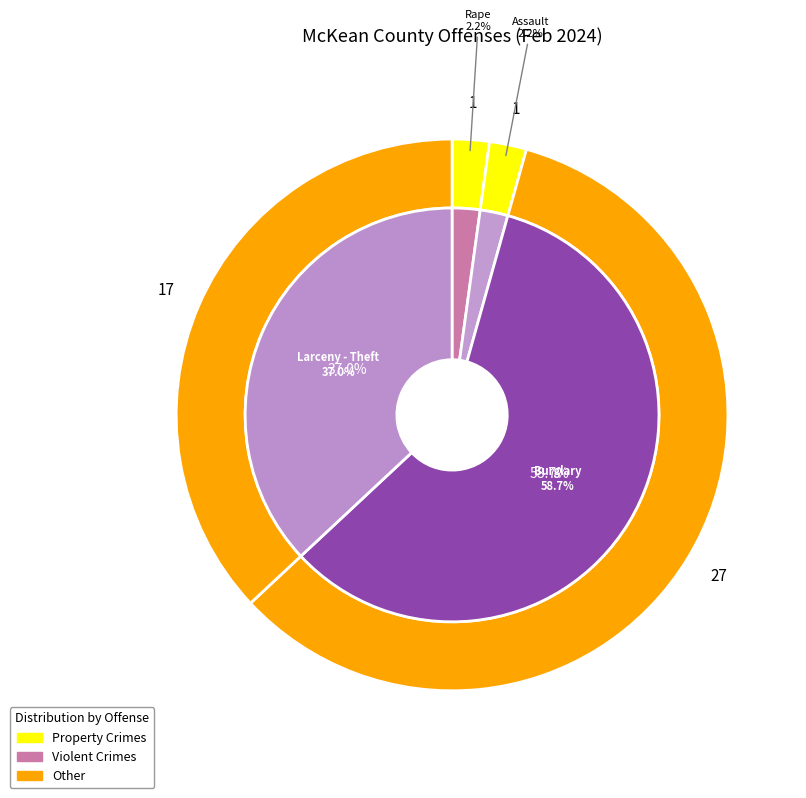

Between Rape and Assault, which is larger?

Rape